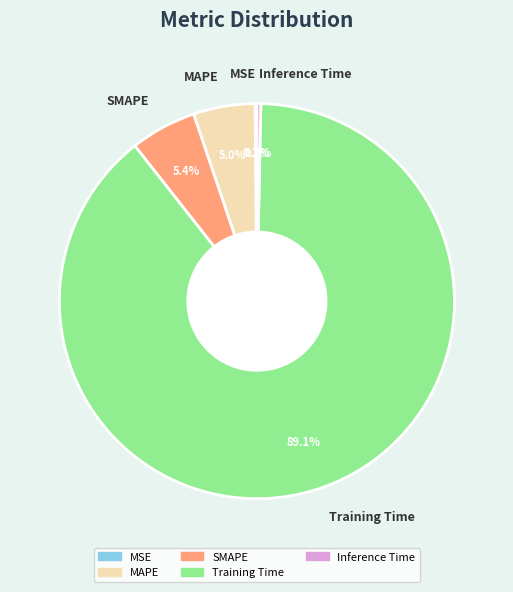

What portion of the pie excludes SMAPE?

94.6%